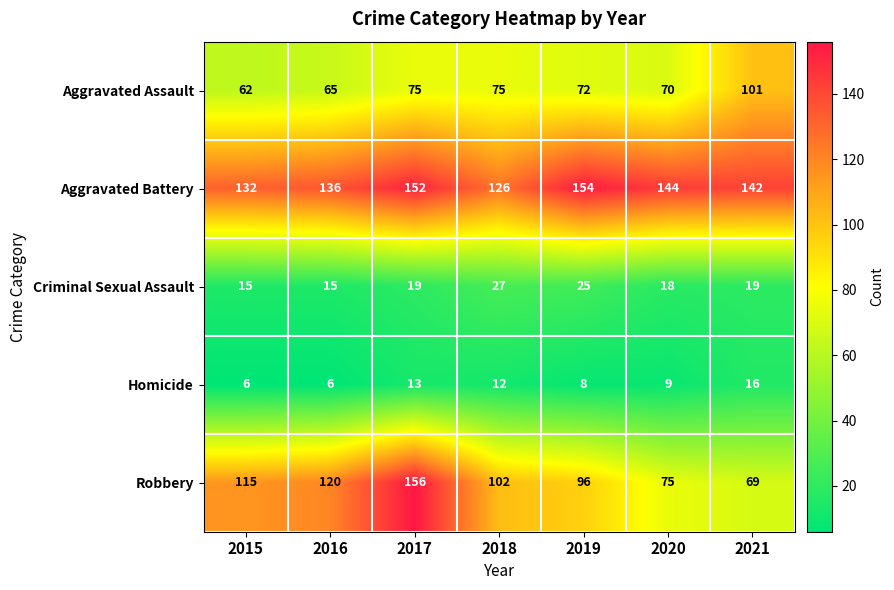

What is the difference between the highest and lowest values at 2018?

114